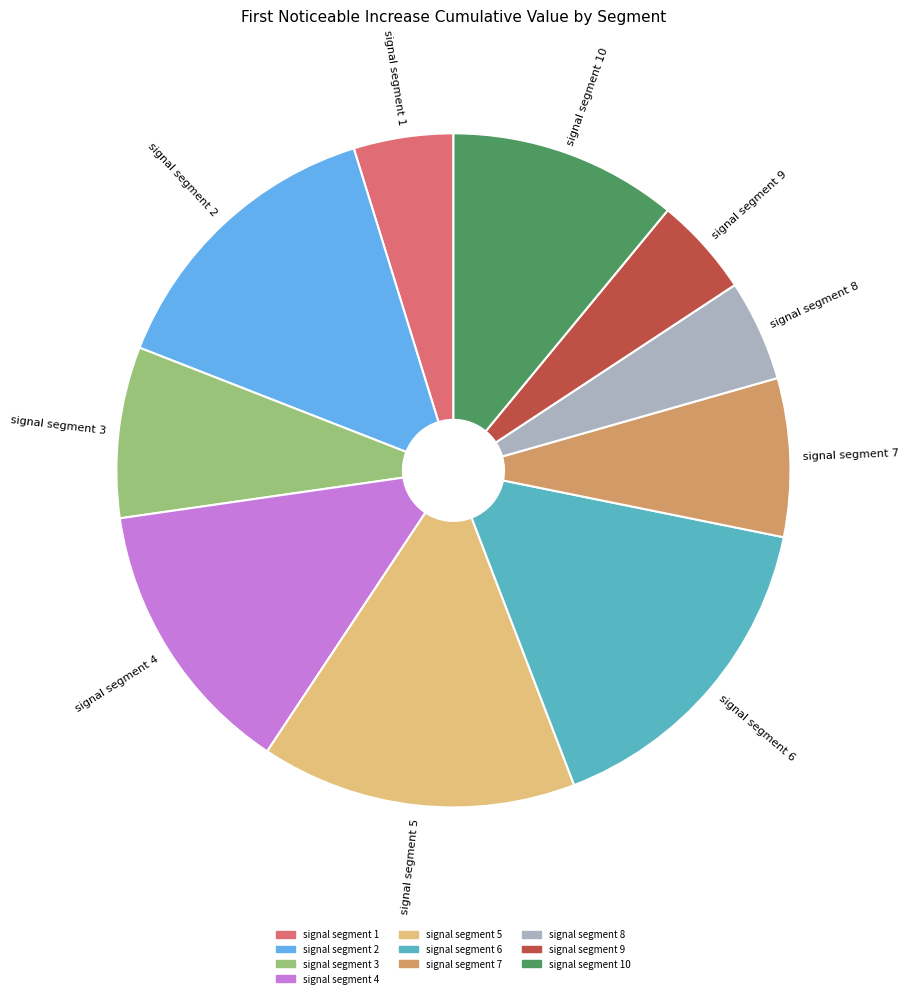

Is there any slice that represents more than half of the pie?

No